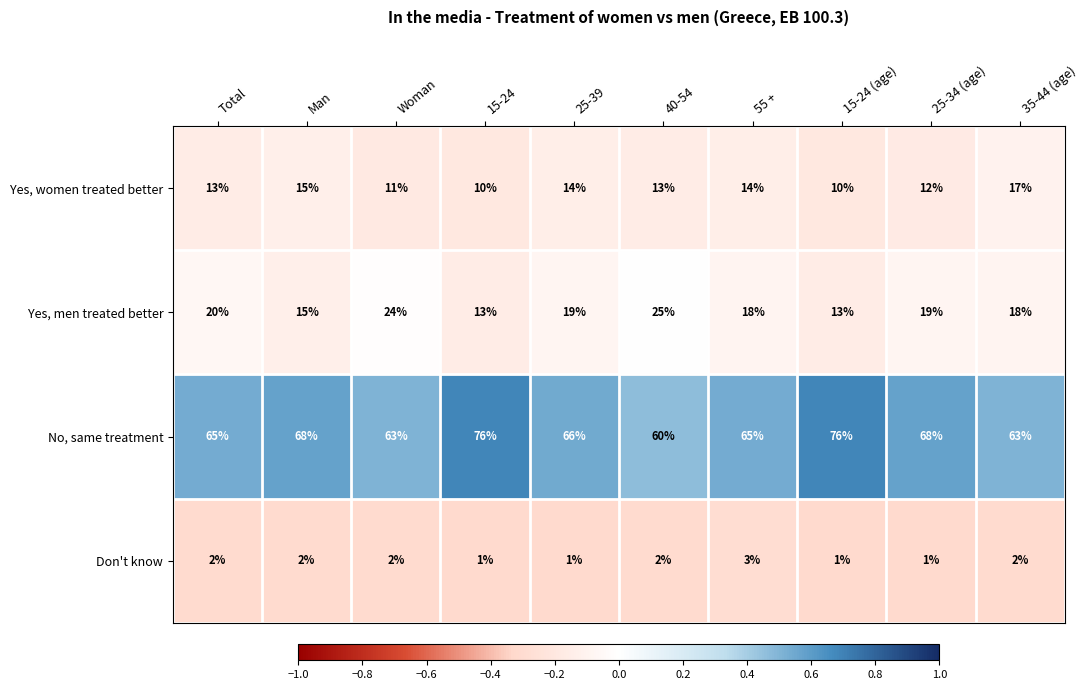

What is the smallest value displayed?

1